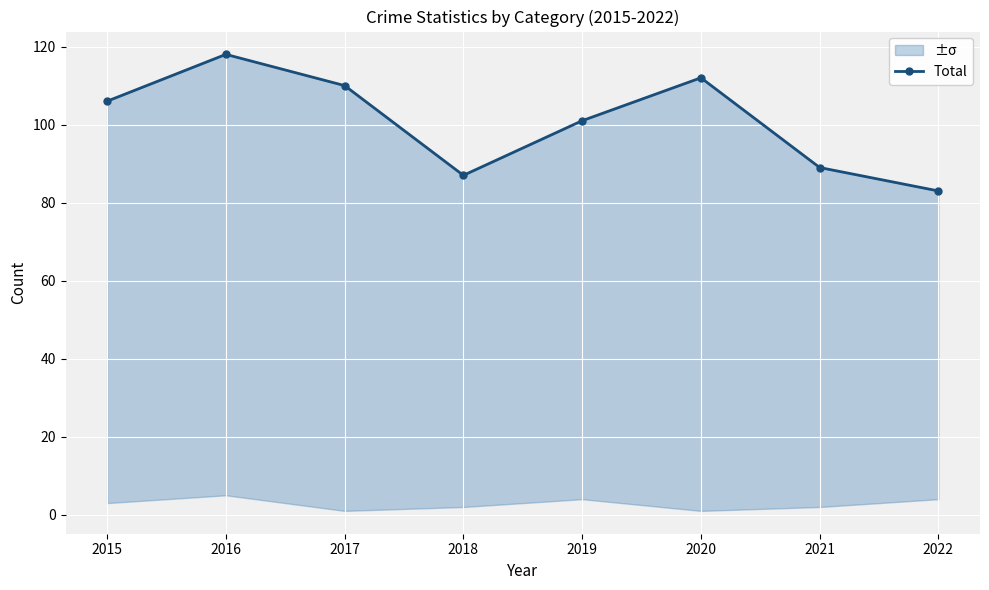

Reading left to right, extract all data points from this chart.

106	118	110	87	101	112	89	83